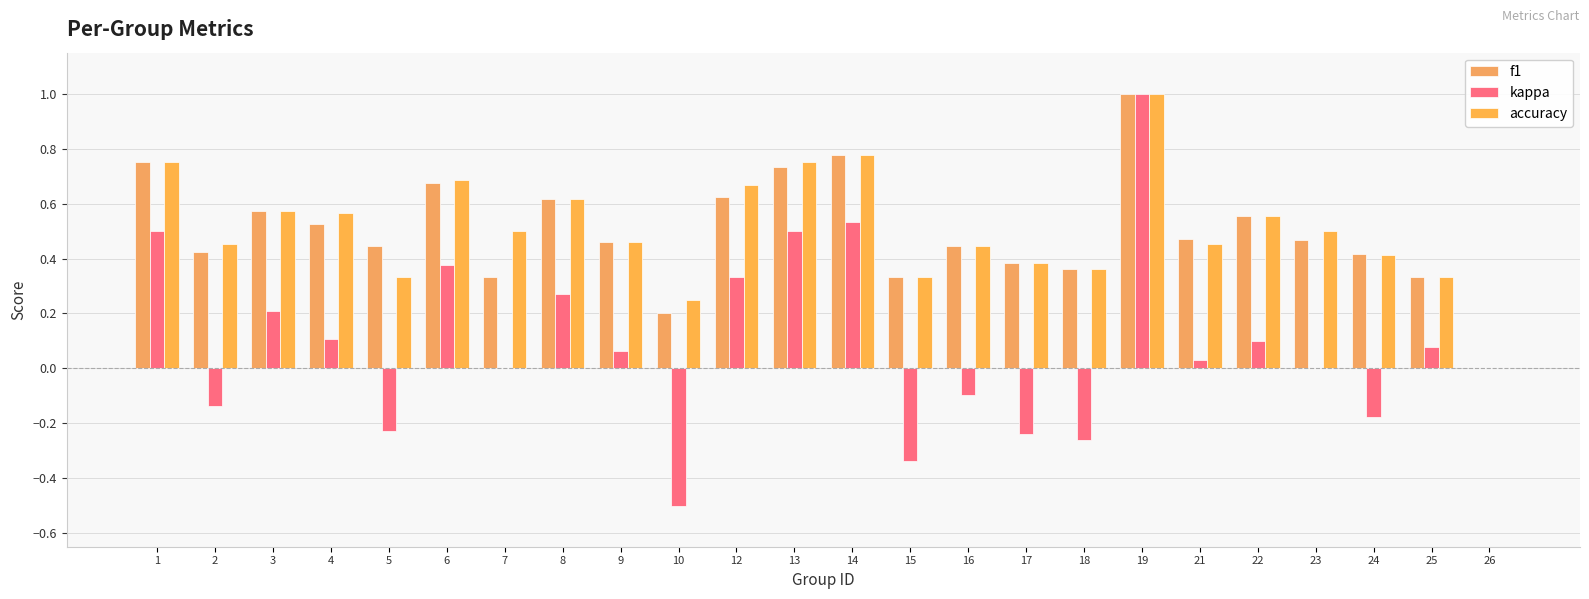

What is the total value across all series at 19?

3.0